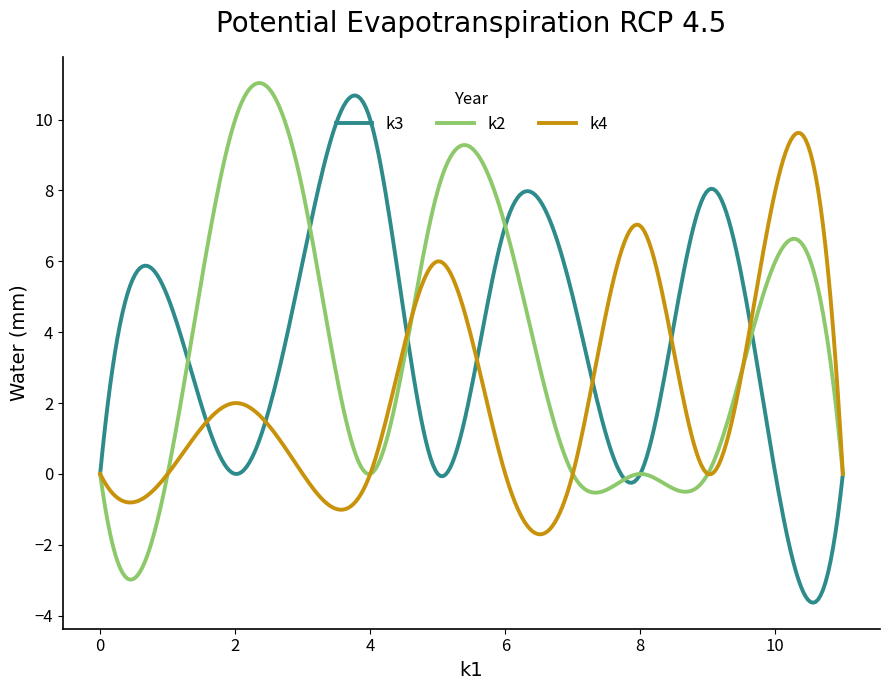

In k2, how many points are lower than both neighbors (excluding endpoints)?

4